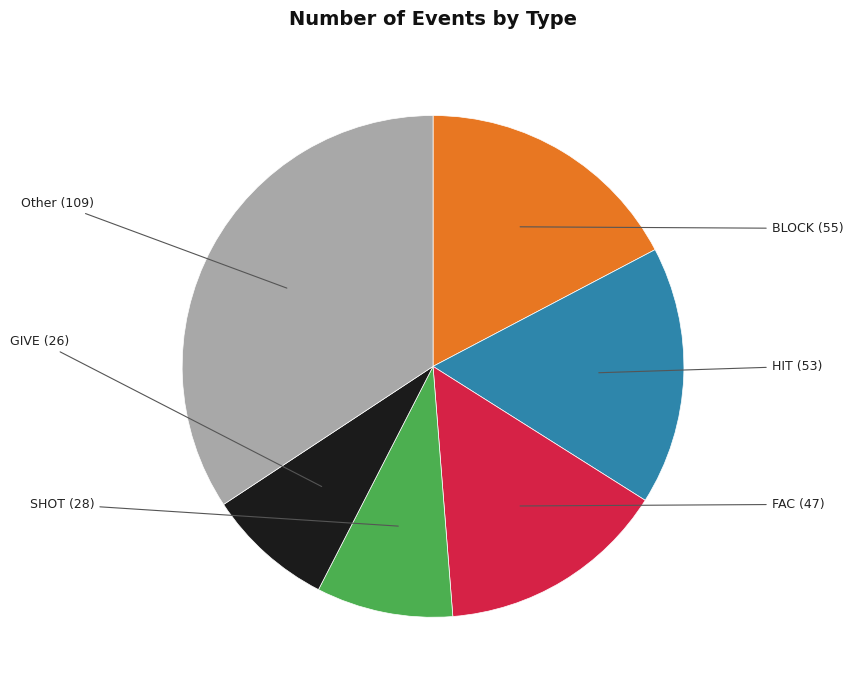

Is there any slice that represents more than half of the pie?

No